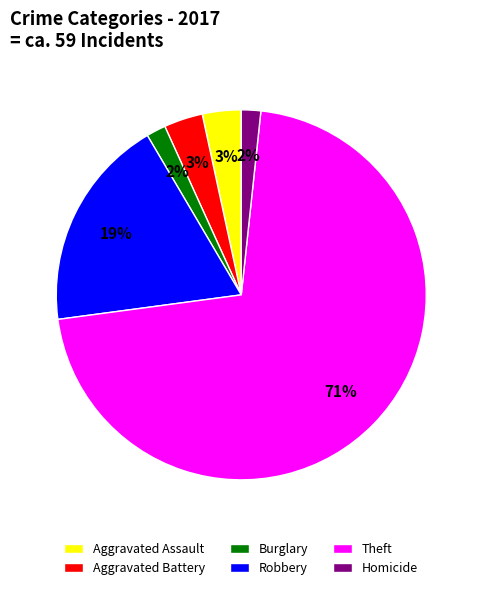

Which category has the biggest portion of the pie?

Theft